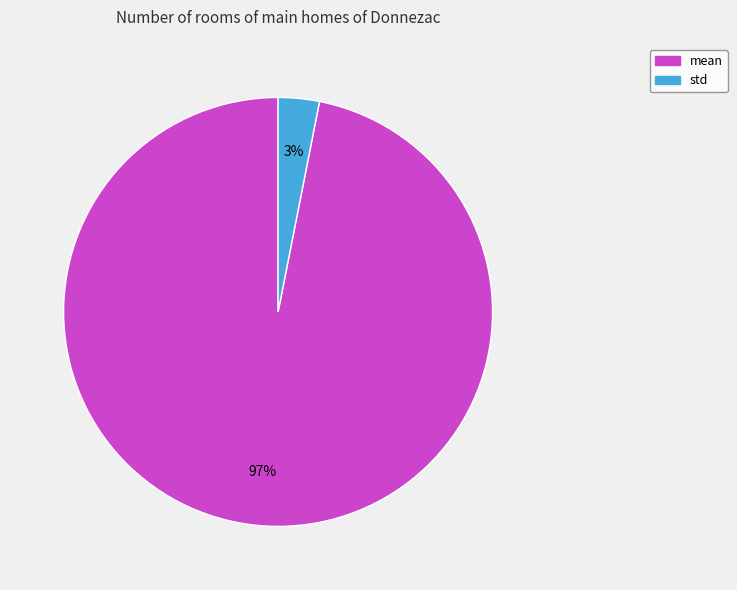

What percentage is the mean slice, to the nearest percent?

97%